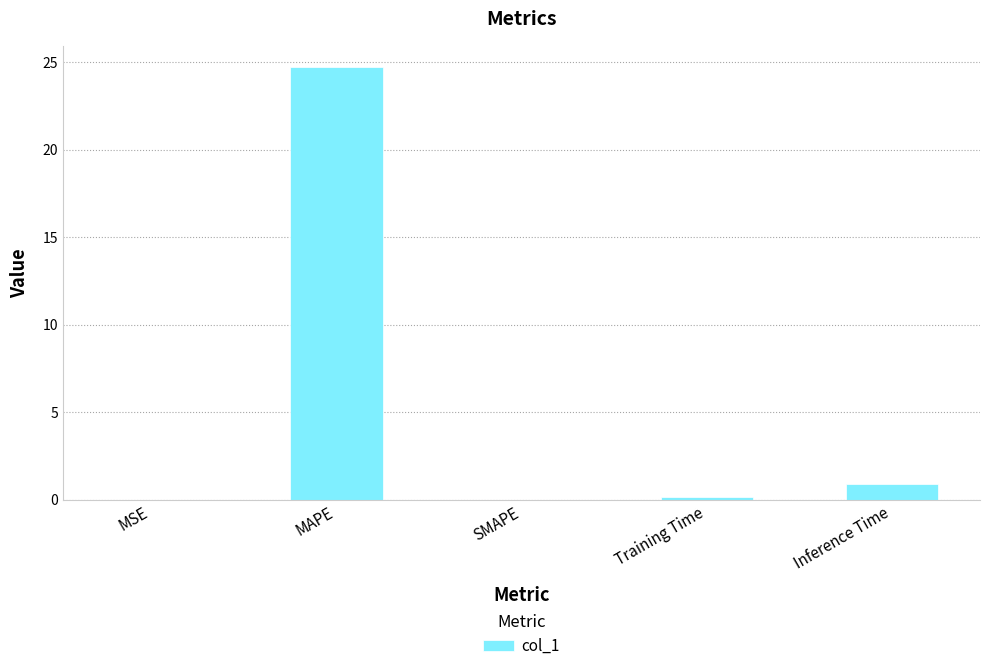

At which label is the value closest to 12?

Inference Time